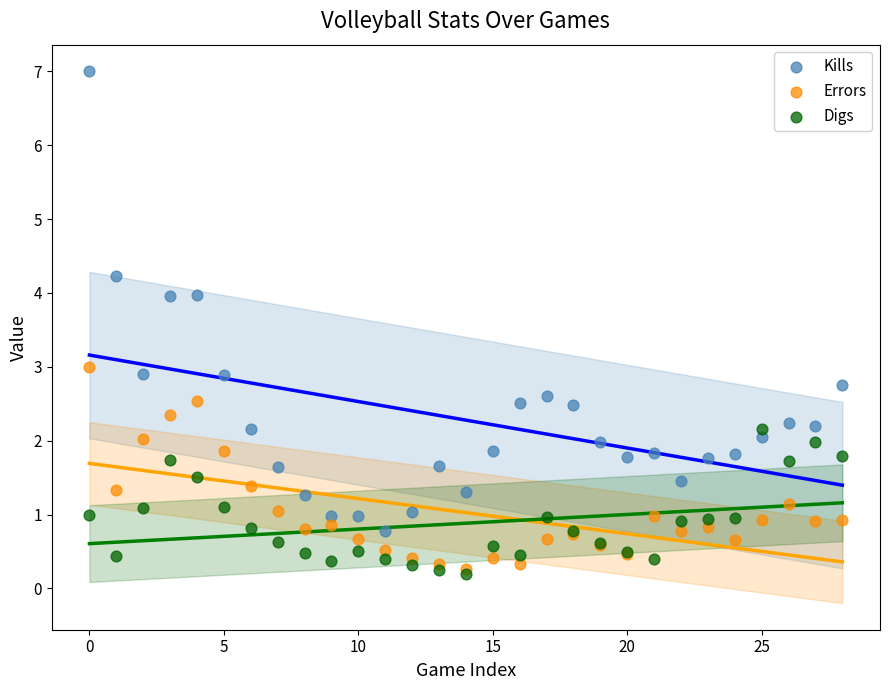

What are all the series names shown in the legend?

Kills, Errors, Digs